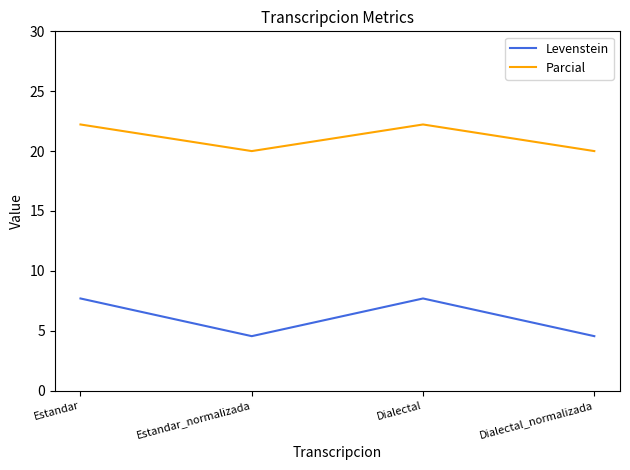

What are all the series names shown in the legend?

Levenstein, Parcial